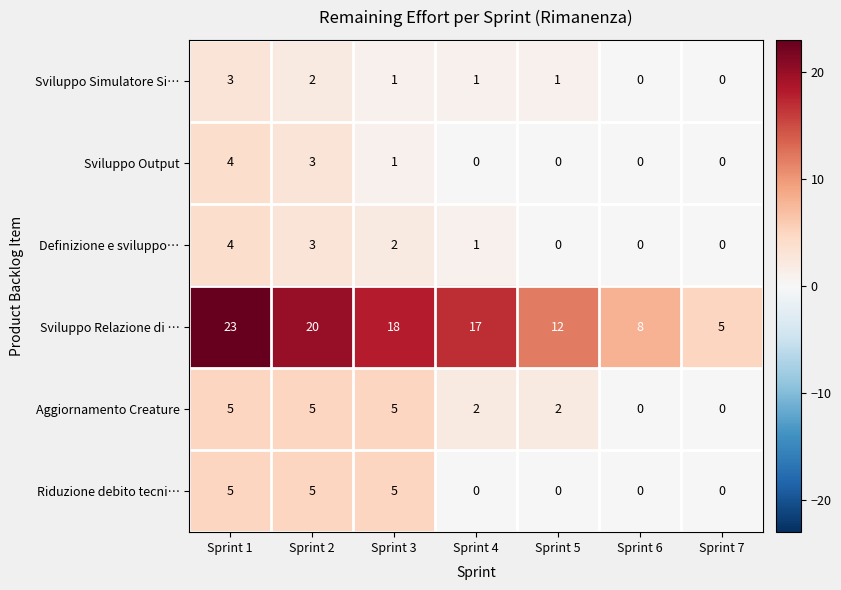

What is the sum of all Definizione e sviluppo… values?

10